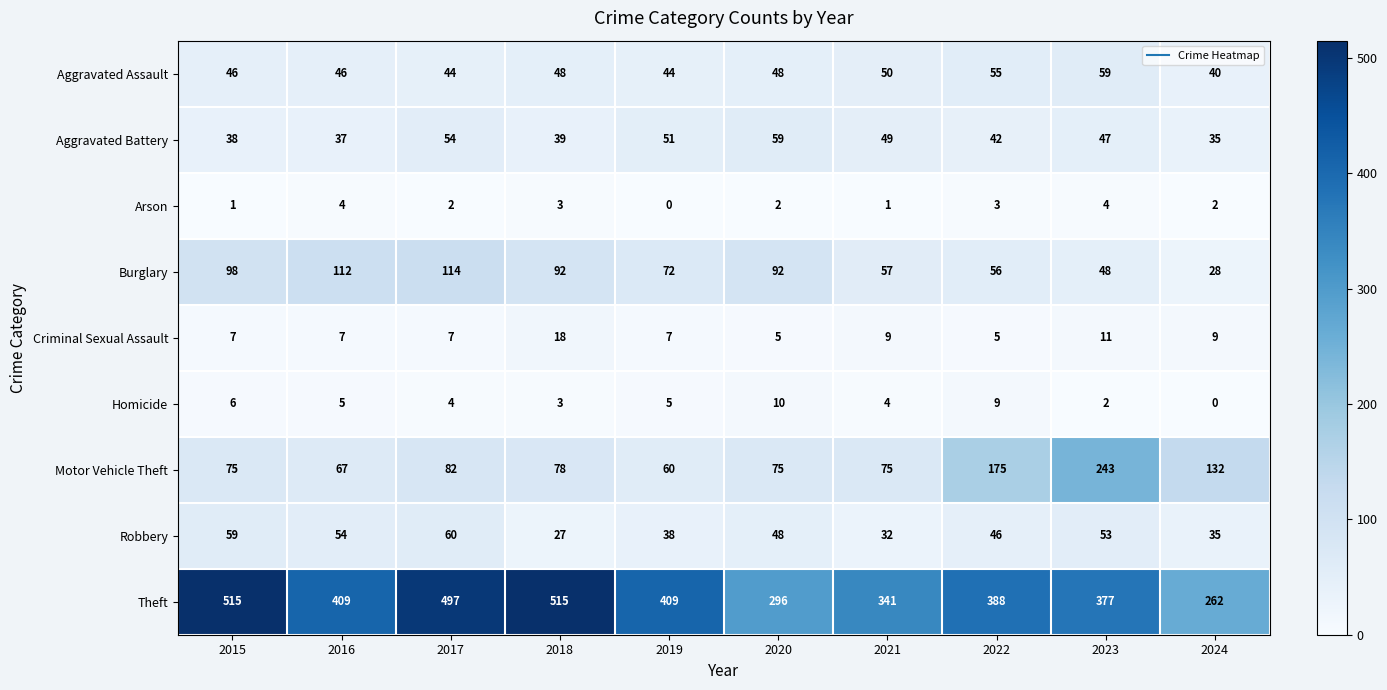

At 2021, list the series in order from largest to smallest.

Theft, Motor Vehicle Theft, Burglary, Aggravated Assault, Aggravated Battery, Robbery, Criminal Sexual Assault, Homicide, Arson